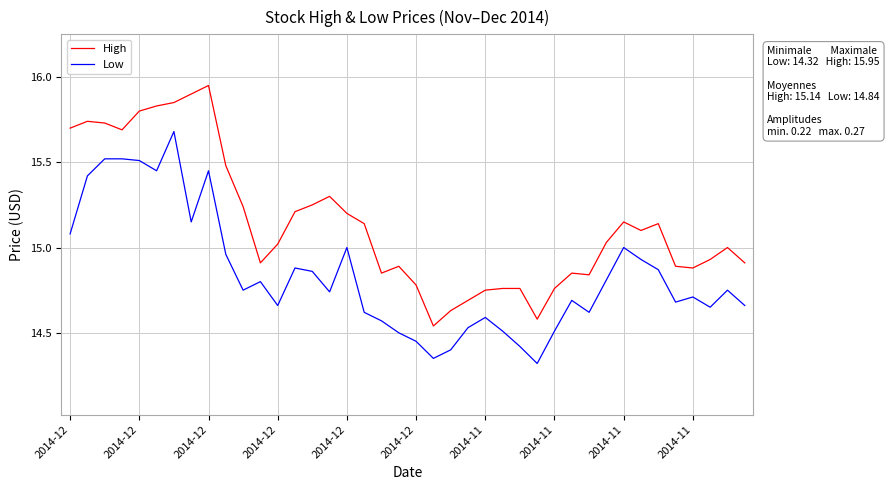

True or false: Low and High intersect in this chart.

False